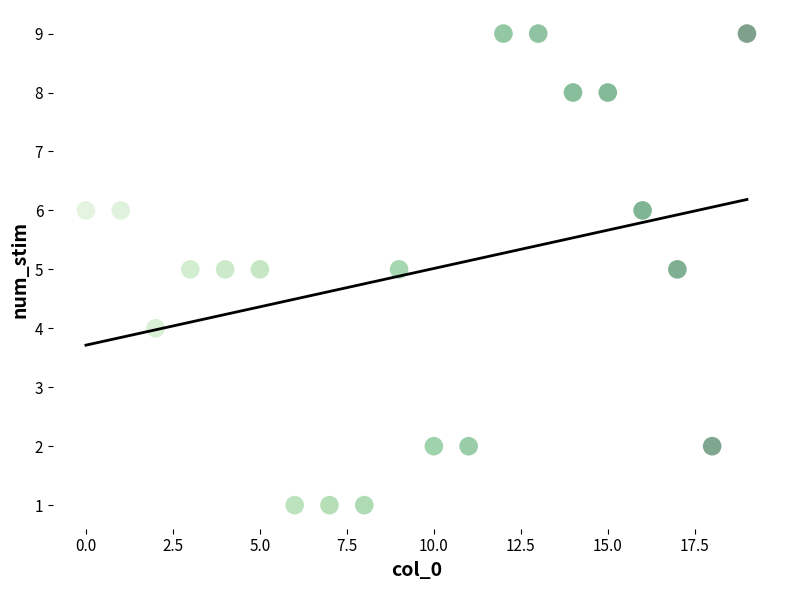

What is the range of Y values (max minus min)?

8